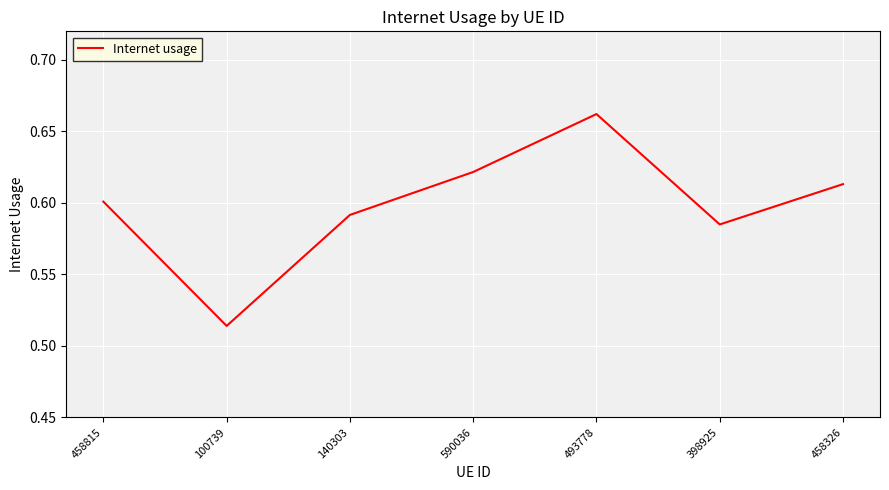

Count the values in the range 0 to 1.

7